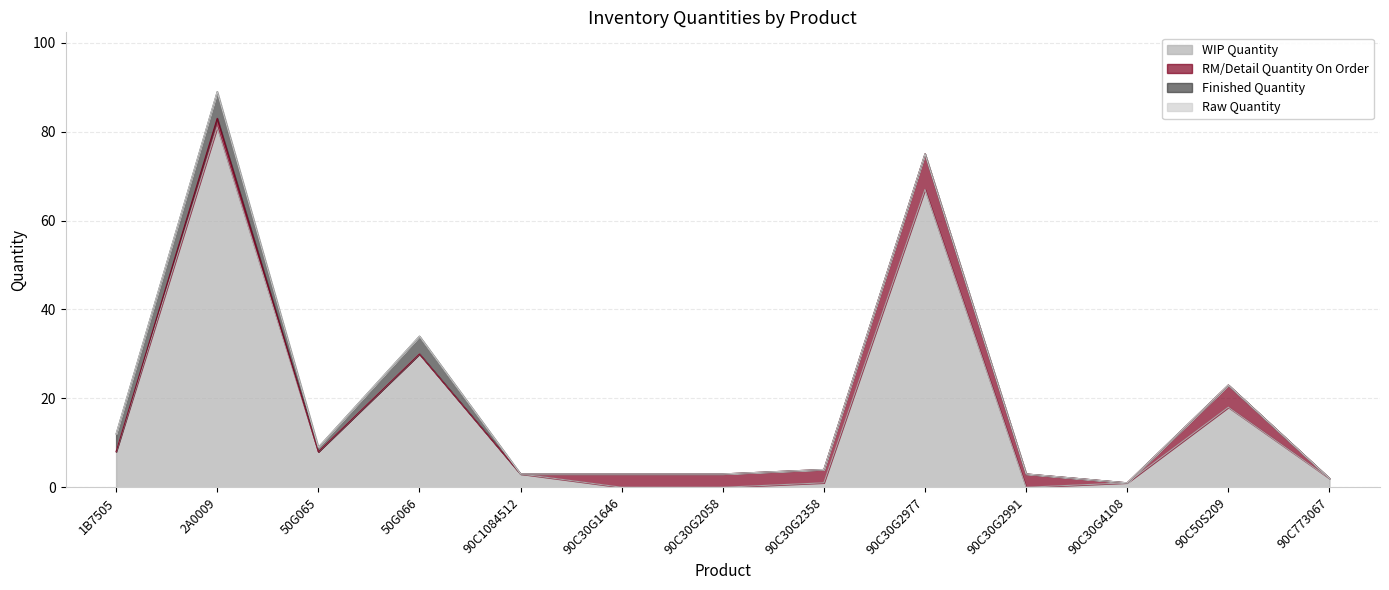

Does the chart have visible grid lines?

Yes